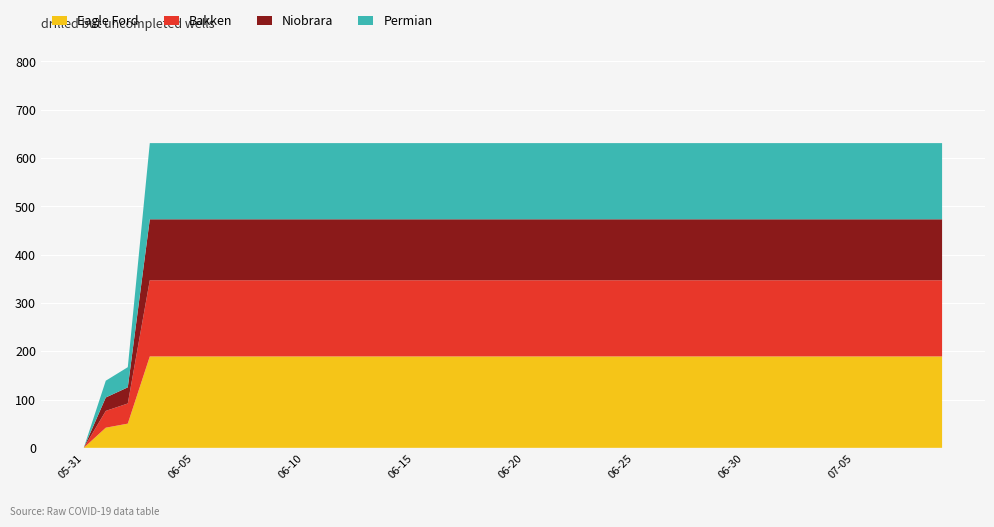

Reading left to right, list all the values displayed in this chart.

2020-05-31=0	2020-06-01=139	2020-06-02=167	2020-06-03=631	2020-06-04=631	2020-06-05=631	2020-06-06=631	2020-06-07=631	2020-06-08=631	2020-06-09=631	2020-06-10=631	2020-06-11=631	2020-06-12=631	2020-06-13=631	2020-06-14=631	2020-06-15=631	2020-06-16=631	2020-06-17=631	2020-06-18=631	2020-06-19=631	2020-06-20=631	2020-06-21=631	2020-06-22=631	2020-06-23=631	2020-06-24=631	2020-06-25=631	2020-06-26=631	2020-06-27=631	2020-06-28=631	2020-06-29=631	2020-06-30=631	2020-07-01=631	2020-07-02=631	2020-07-03=631	2020-07-04=631	2020-07-05=631	2020-07-06=631	2020-07-07=631	2020-07-08=631	2020-07-09=631